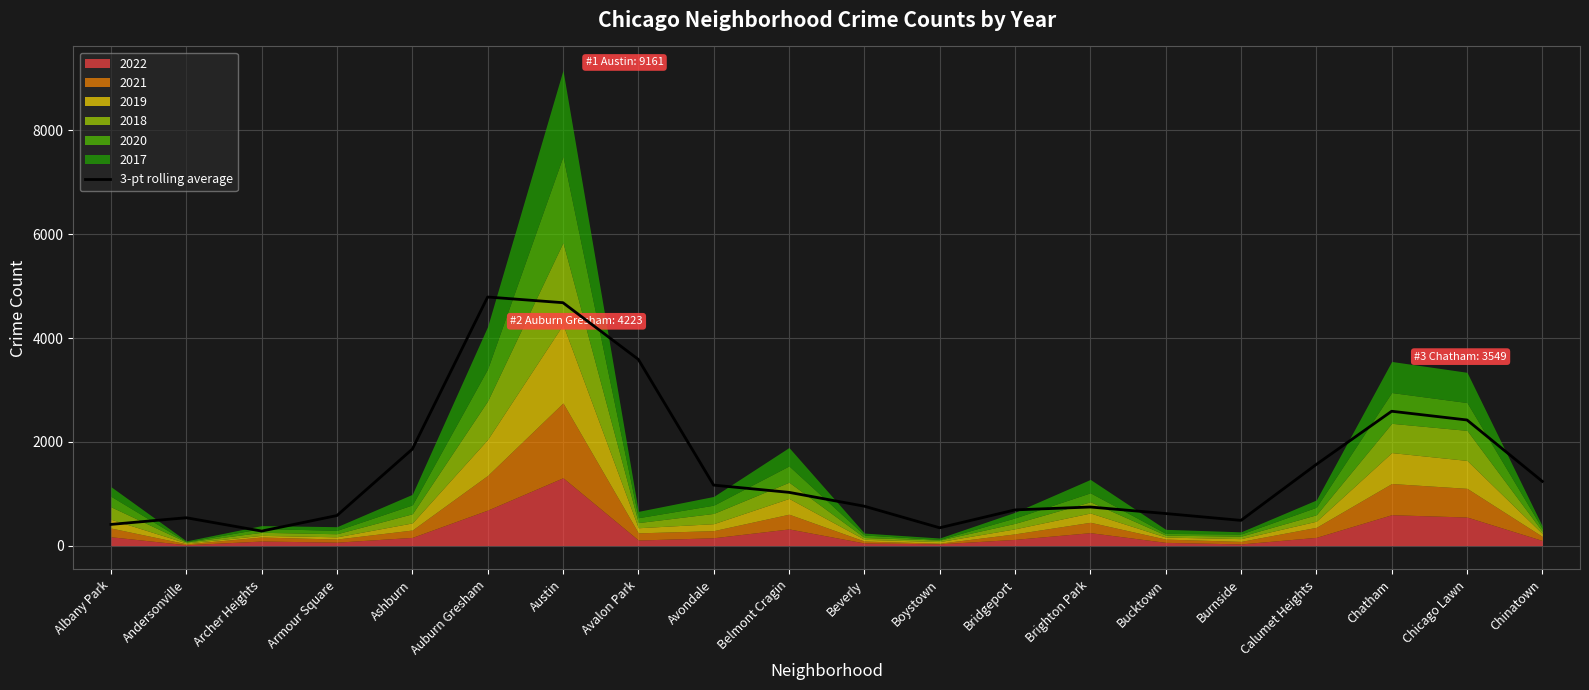

What is the average value?

1518.9